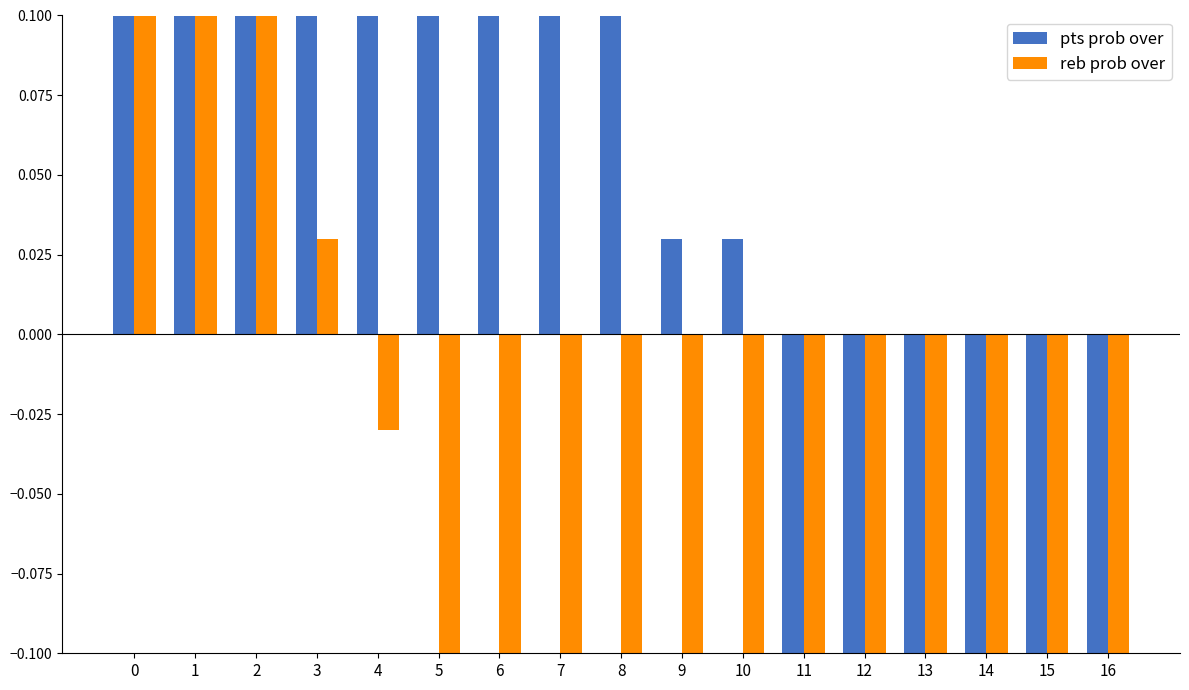

How many series are shown in this chart?

2